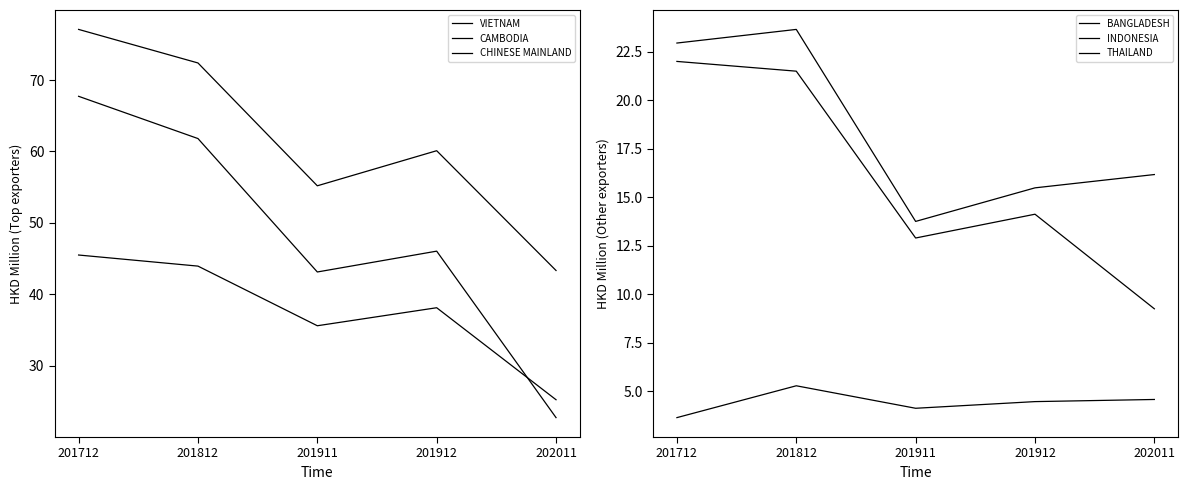

Which series changed the most between 201712 and 202011?

CHINESE MAINLAND